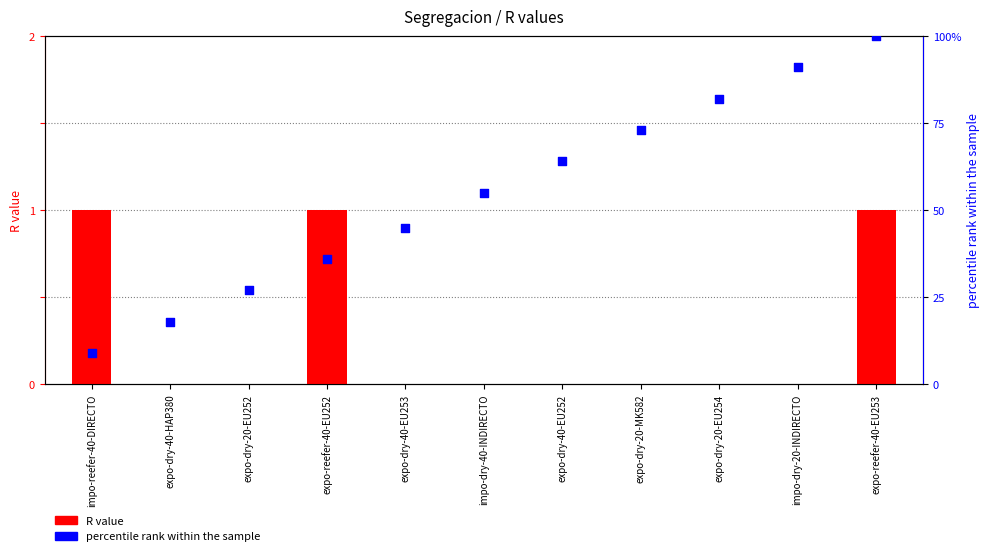

Which series contains the highest Y value?

percentile rank